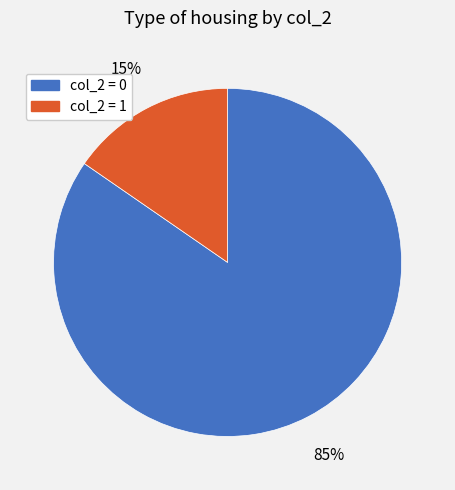

Does any single category account for the majority?

Yes